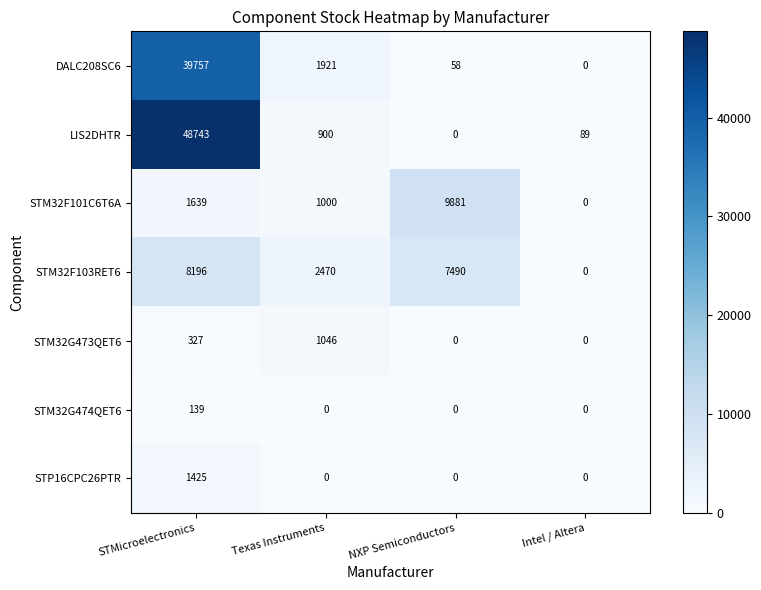

List the series in order of their peak value, lowest first.

STM32G474QET6, STM32G473QET6, STP16CPC26PTR, STM32F103RET6, STM32F101C6T6A, DALC208SC6, LIS2DHTR